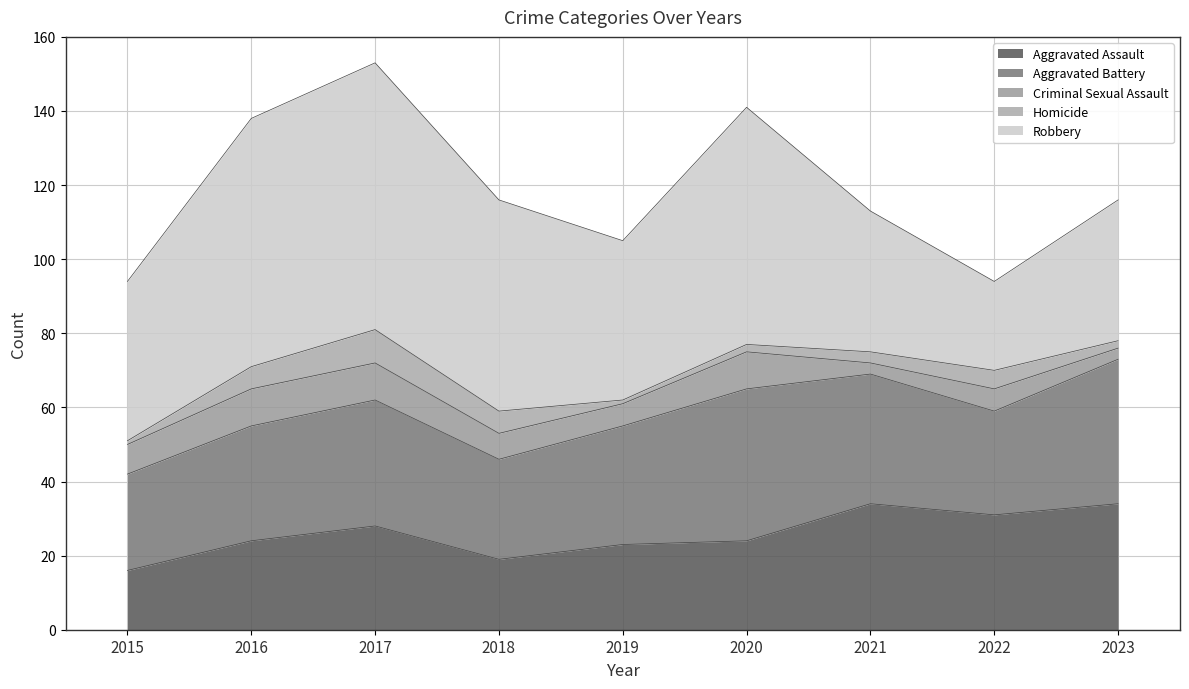

Which series has the widest spread of values?

Robbery